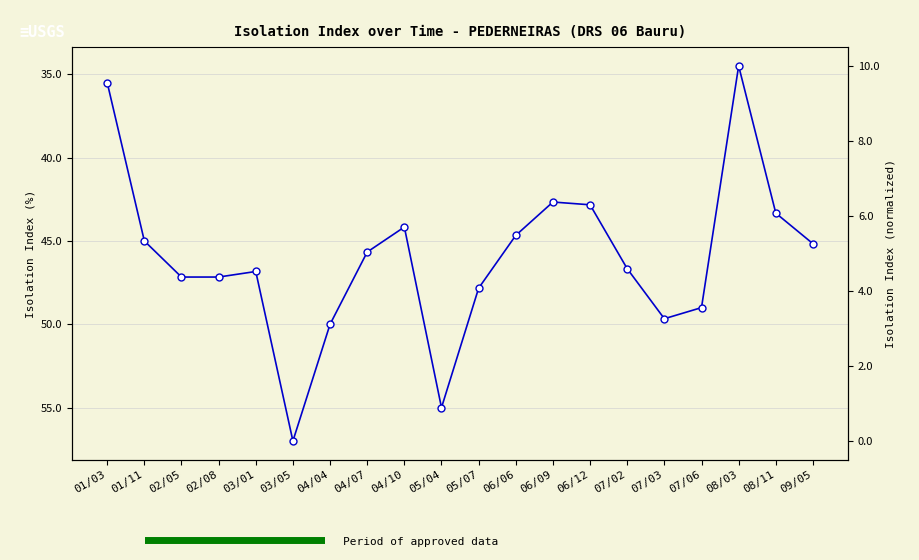

Reading left to right, transcribe all the data shown in this chart.

01/03=35.5	01/11=45.0	02/05=47.2	02/08=47.2	03/01=46.8	03/05=57.0	04/04=50.0	04/07=45.7	04/10=44.2	05/04=55.0	05/07=47.8	06/06=44.7	06/09=42.7	06/12=42.8	07/02=46.7	07/03=49.7	07/06=49.0	08/03=34.5	08/11=43.3	09/05=45.2